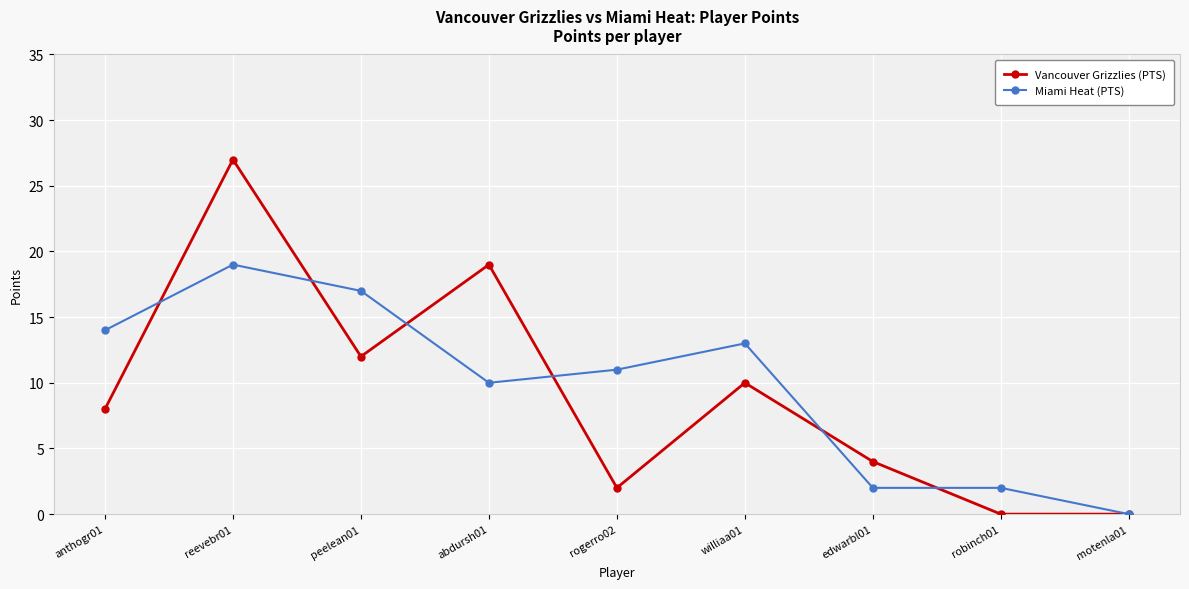

The value of Vancouver Grizzlies (PTS) at peelean01 is 12. True or false?

True